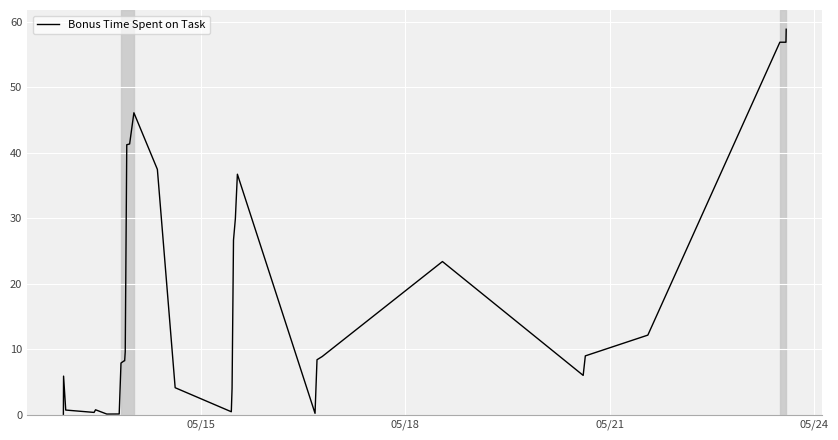

What is the difference between the maximum and minimum values?

58.8